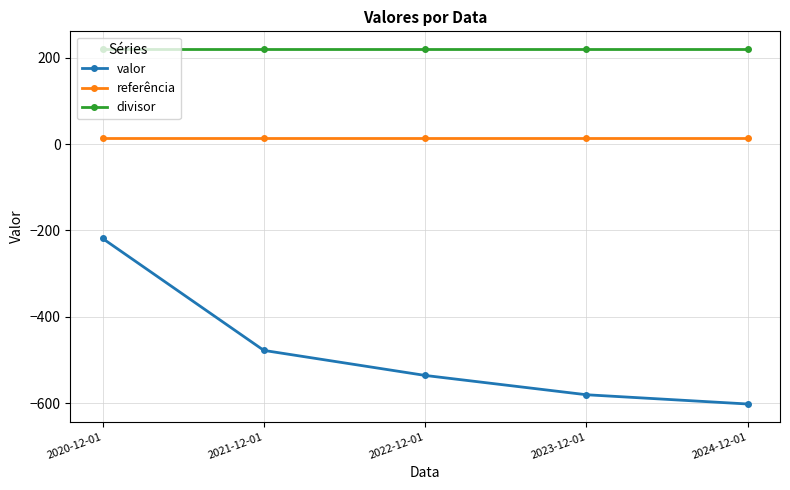

True or false: divisor and referência cross at least once.

False